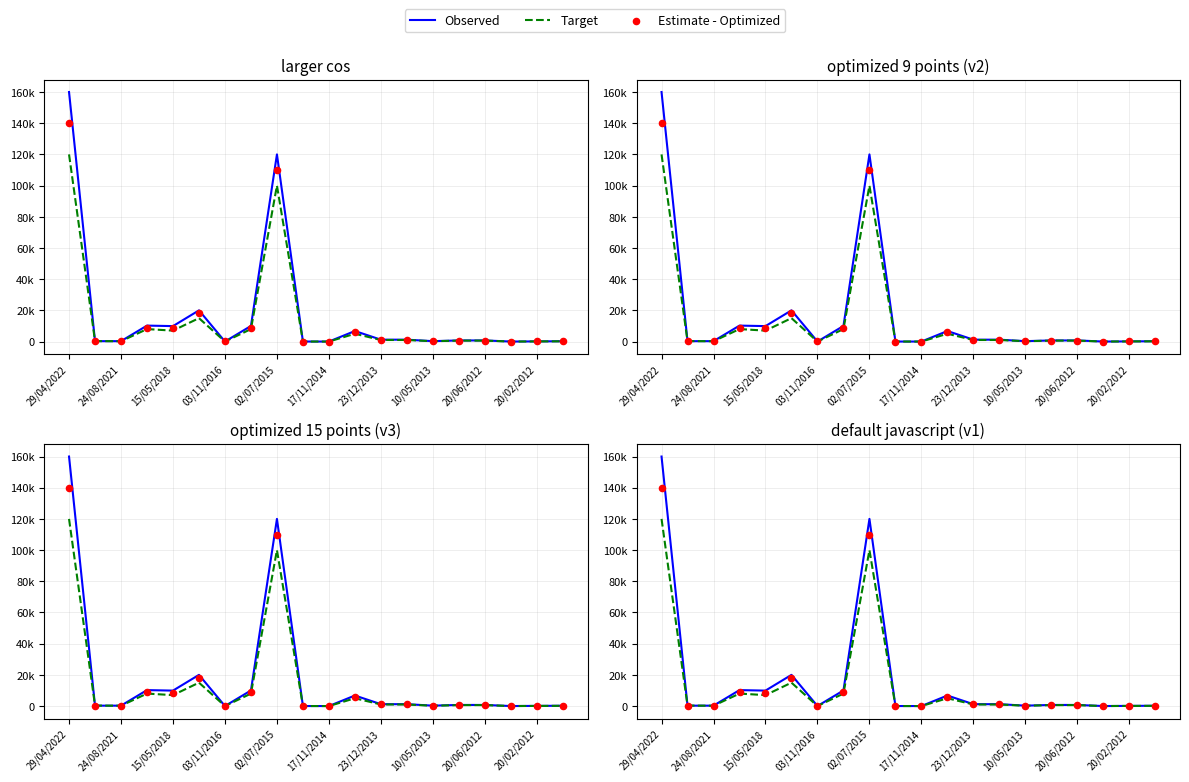

At how many categories does at least one series exceed 58811?

2